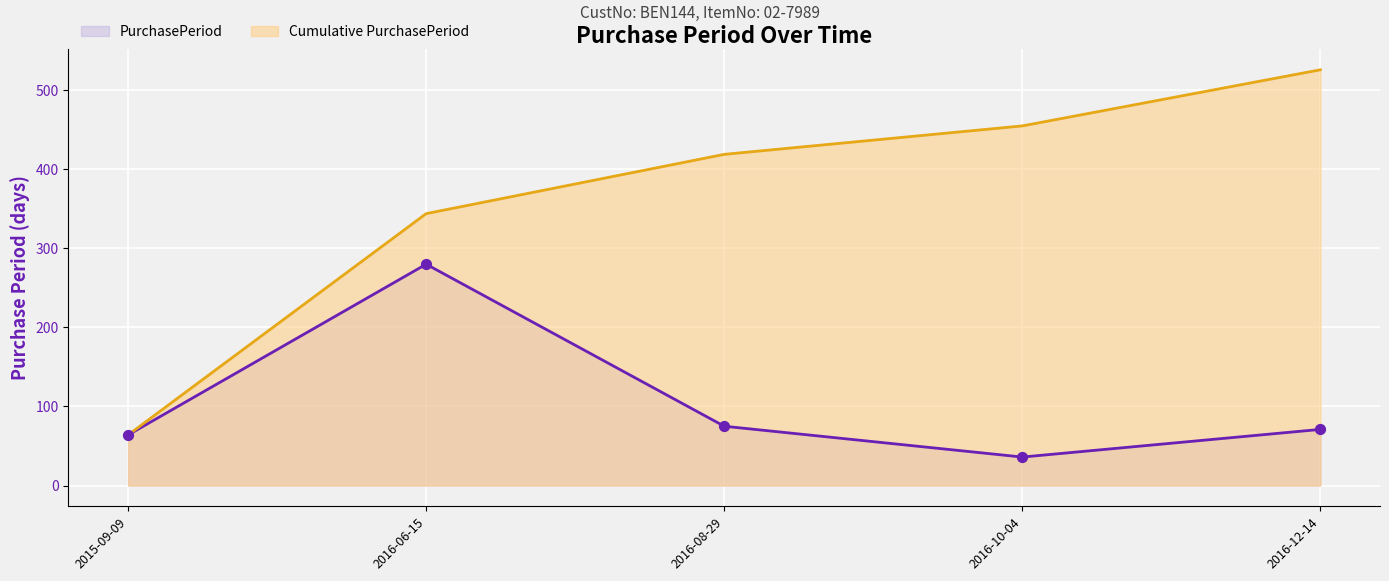

Which series has the largest Y range (max minus min)?

Cumulative PurchasePeriod